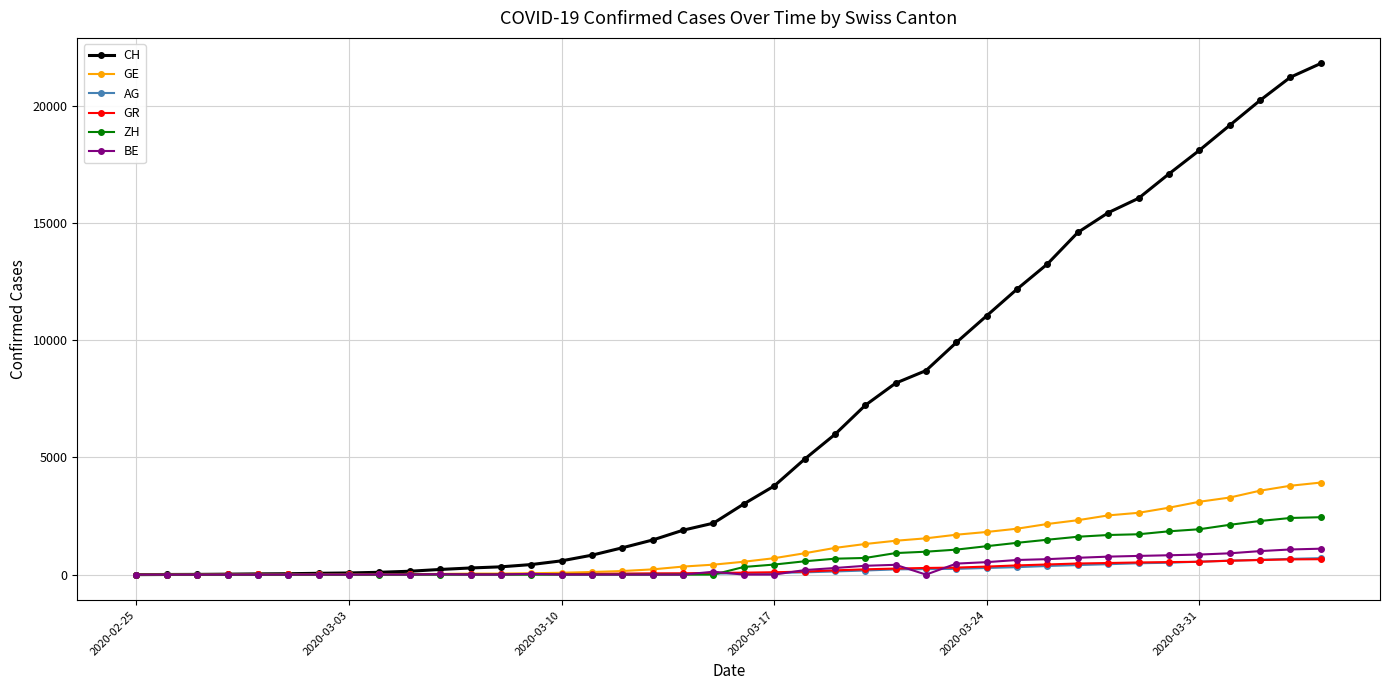

Which series has the widest spread of values?

CH